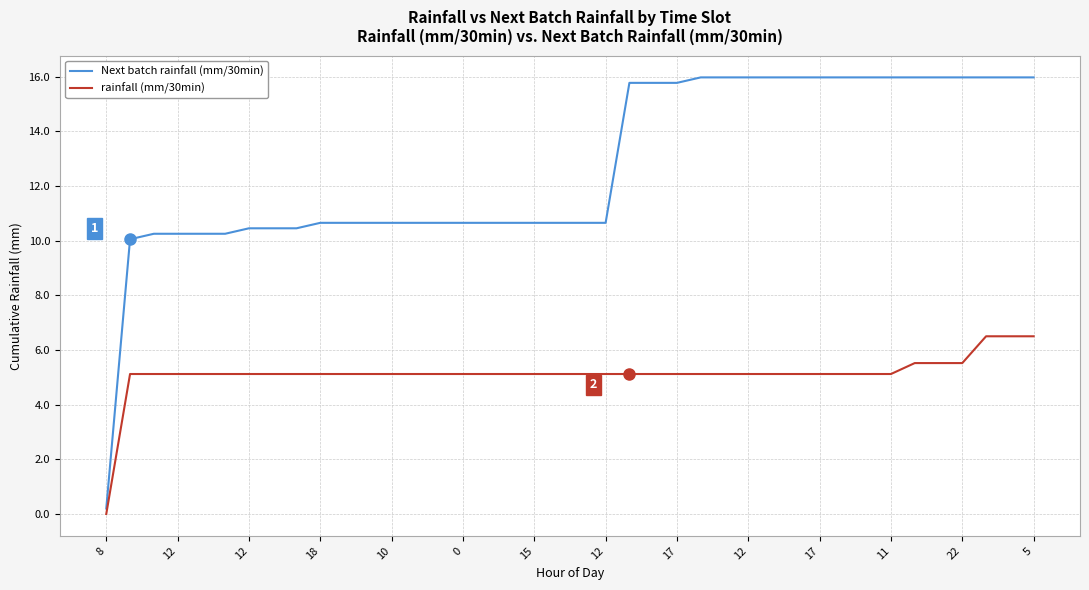

What is the maximum value for rainfall (mm/30min)?

6.5